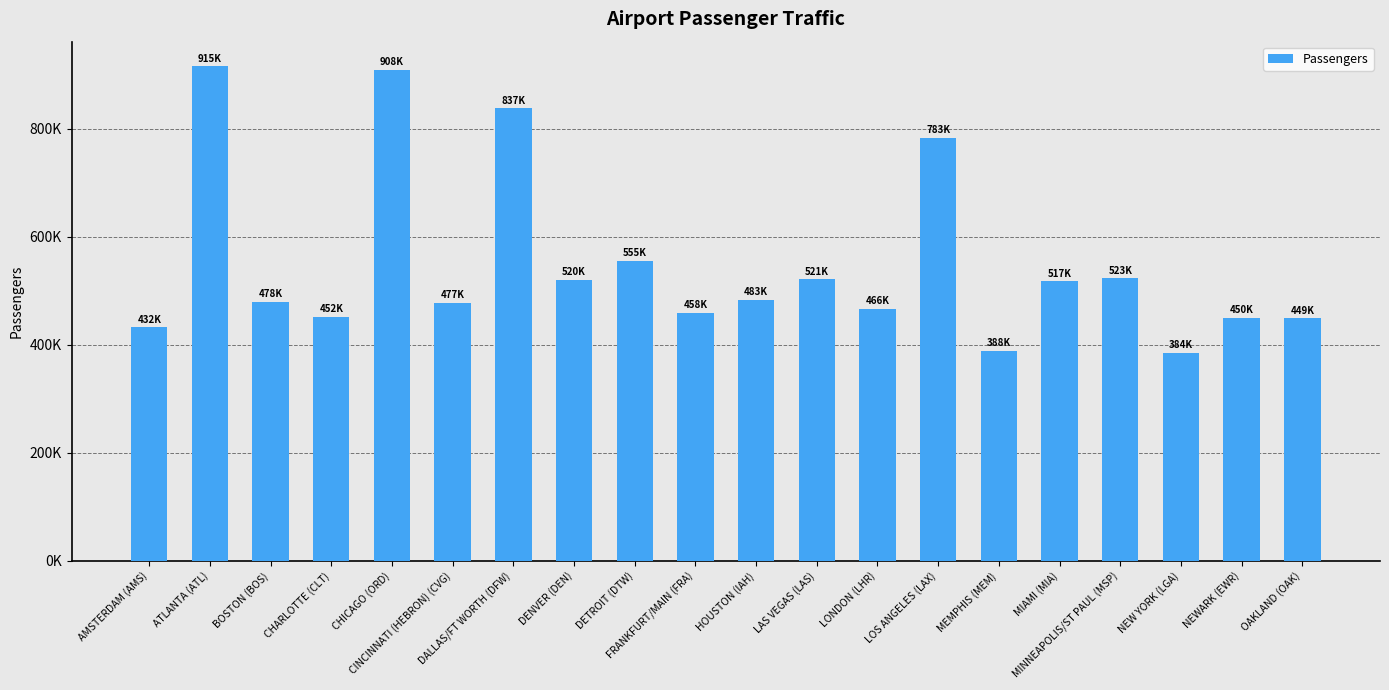

What value does the data have at NEWARK (EWR), to the nearest 10?

450190